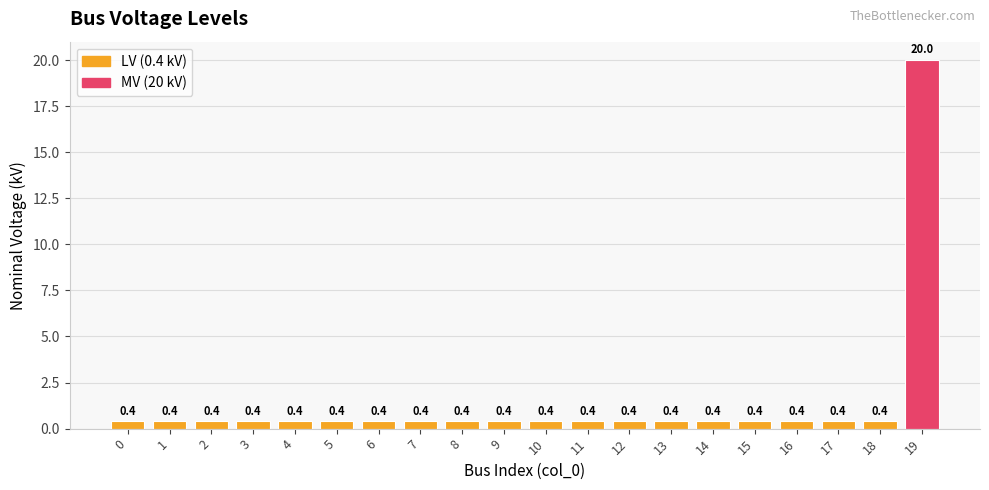

How many bars are there in total?

20